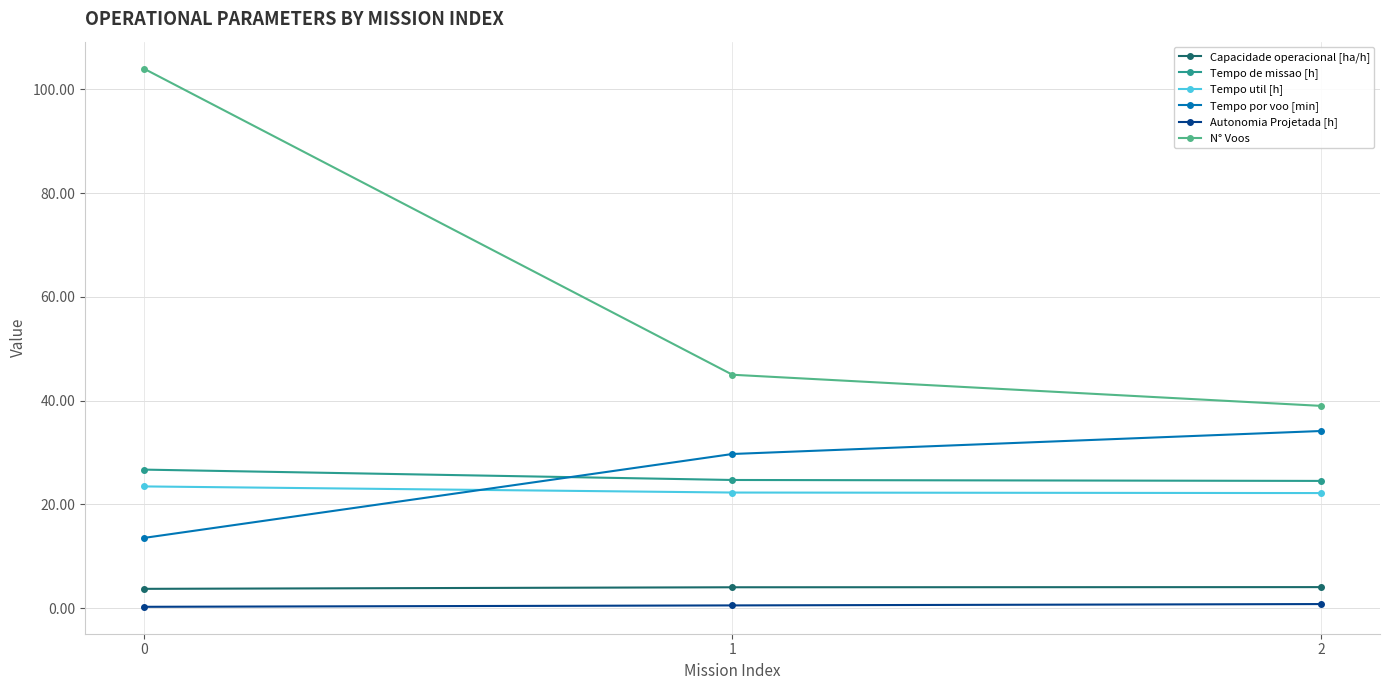

What is the difference between the Capacidade operacional [ha/h] values at 0 and 1?

0.3